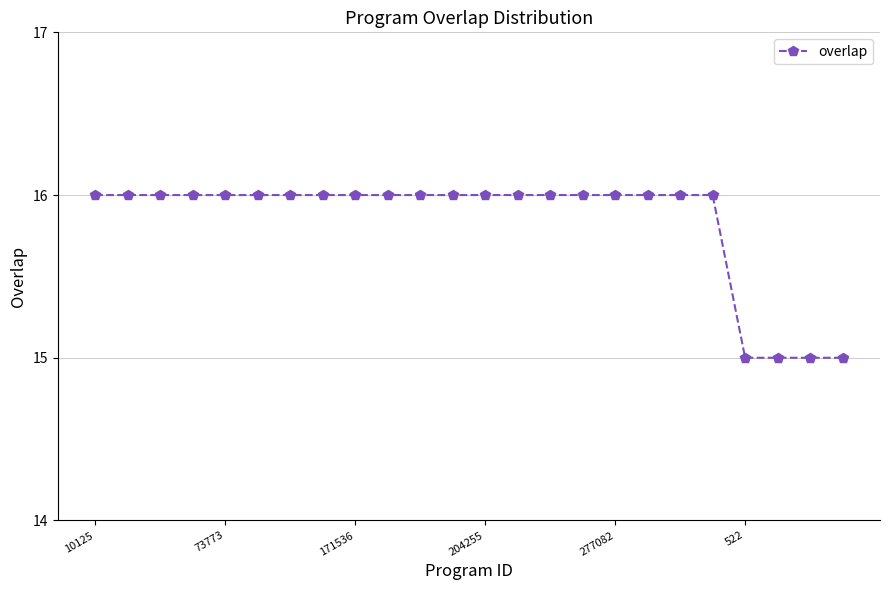

What is the maximum value shown in the chart?

16